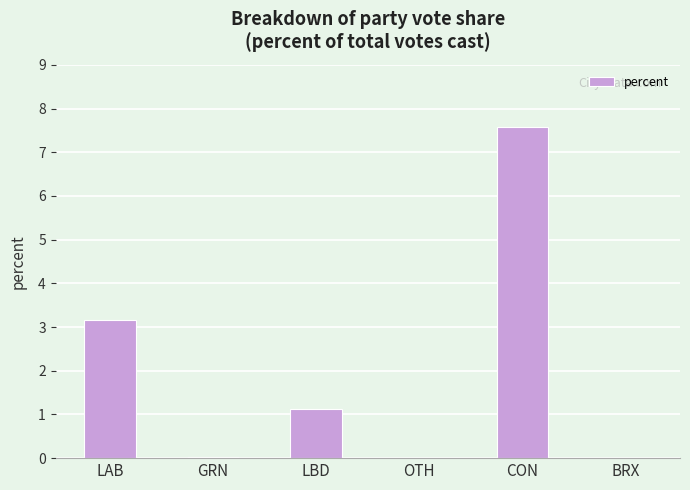

Is it true that the value at OTH is 0.0?

True